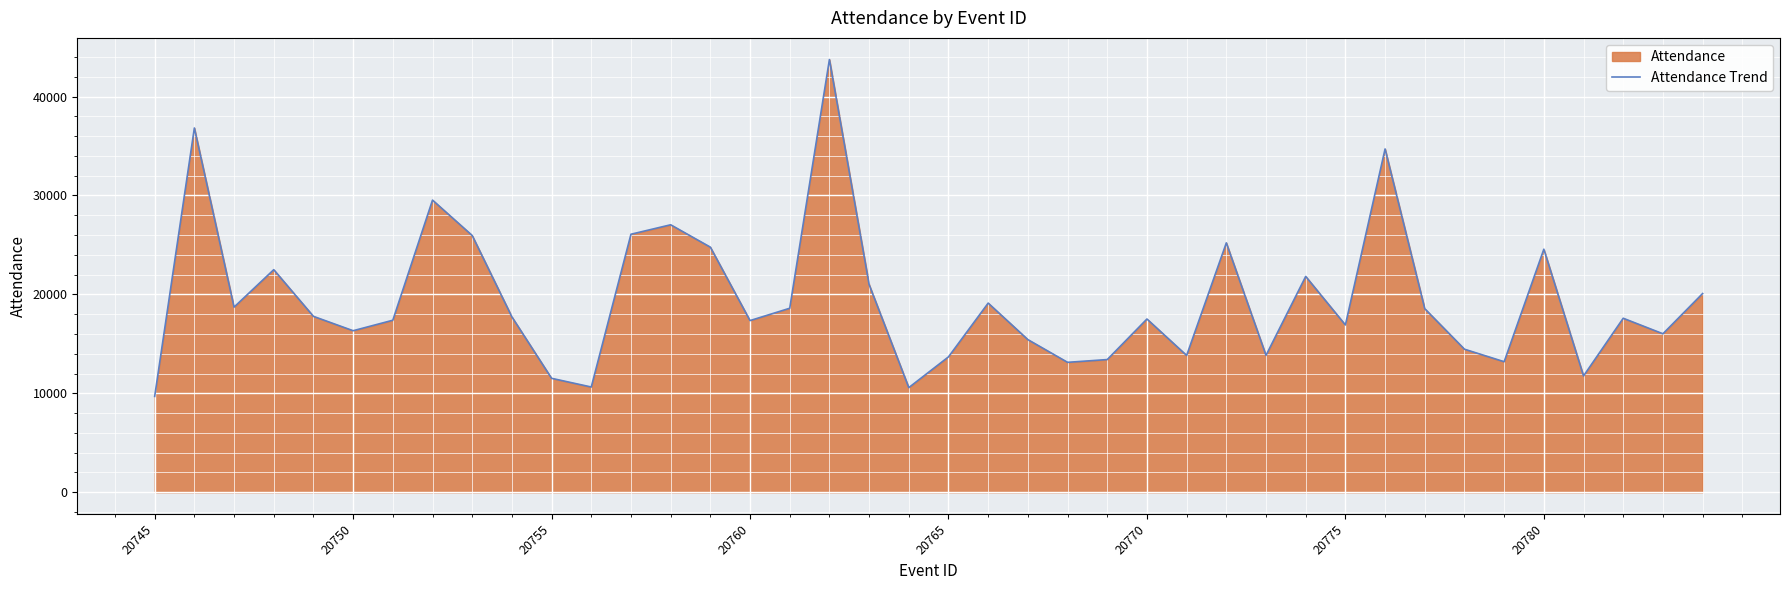

How many data points are less than 17724?

20